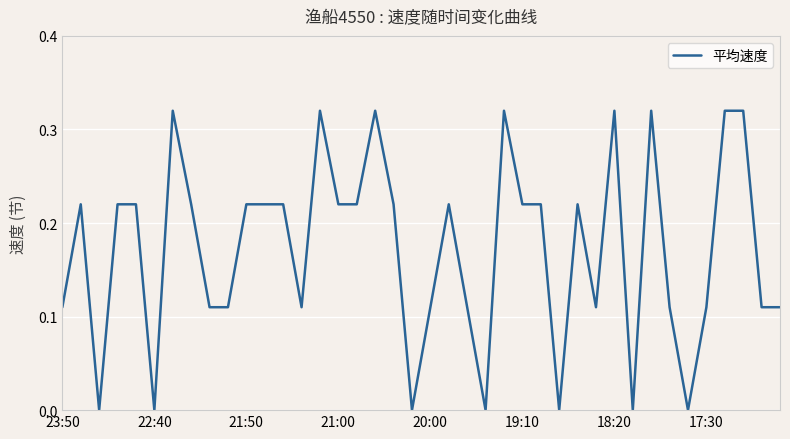

True or false: the data shows 0.4 at 19:10.

False